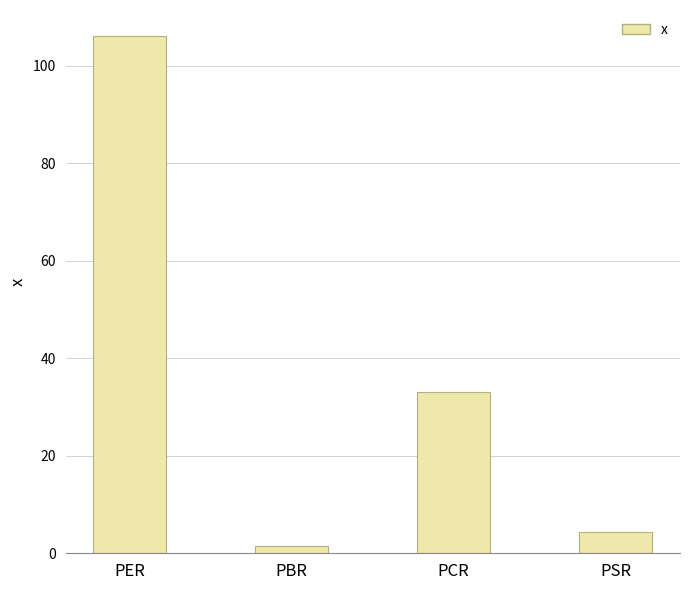

What is the value of the 2nd bar from the left?

1.4